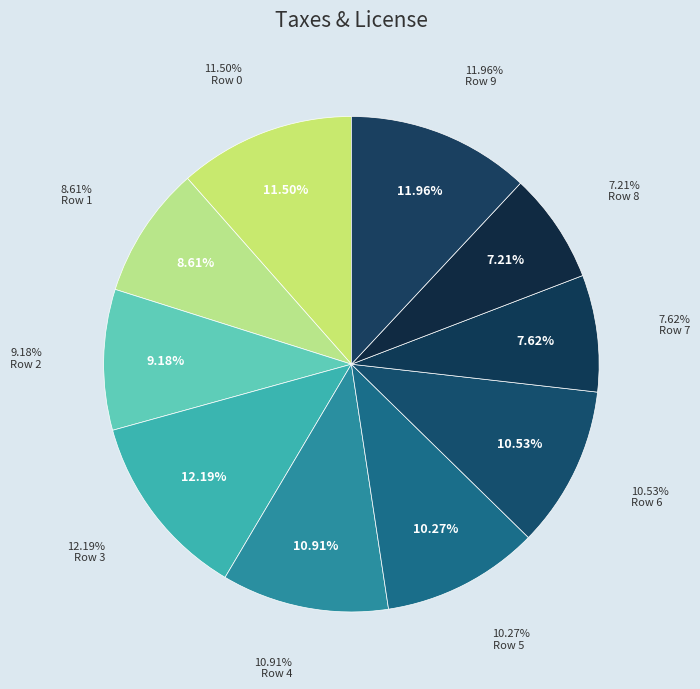

Rank the categories by value from highest to lowest.

Row 3, Row 9, Row 0, Row 4, Row 6, Row 5, Row 2, Row 1, Row 7, Row 8